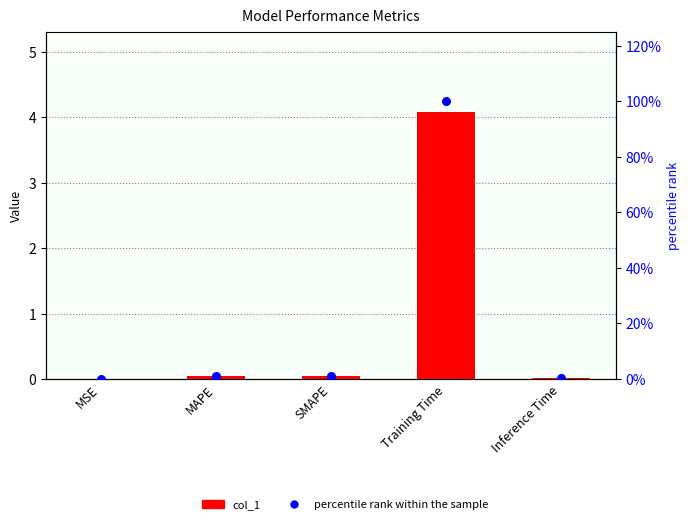

Which series contains the highest Y value?

percentile rank within the sample